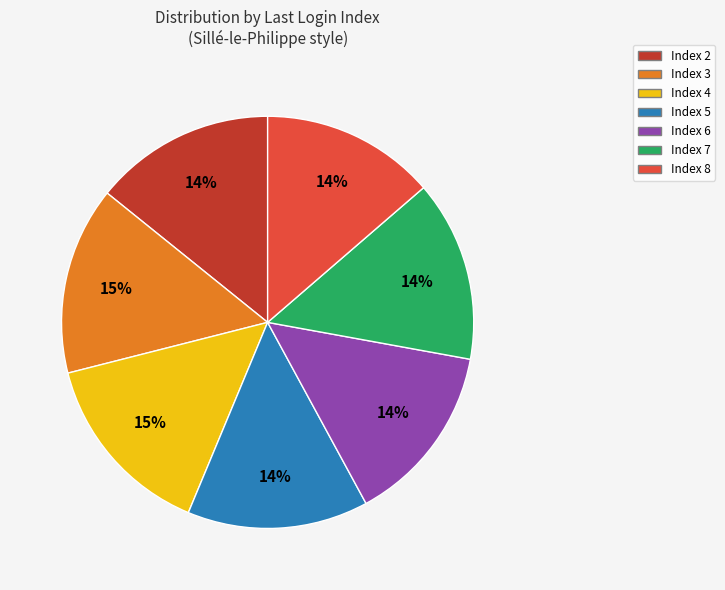

To the nearest percent, what is the average slice percentage?

14%